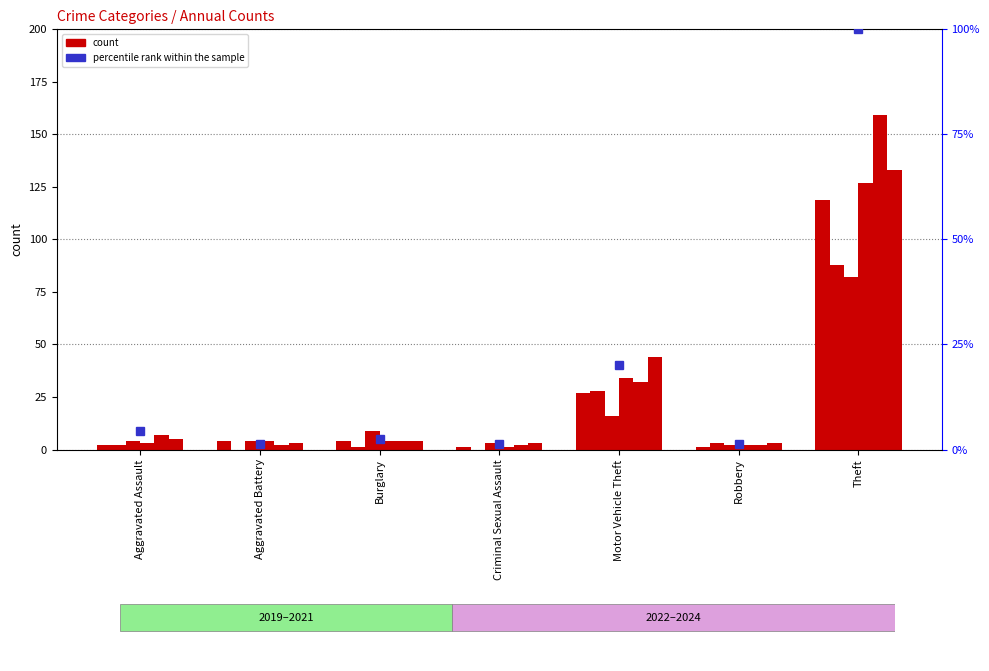

What is the approximate value at Burglary?

2.5